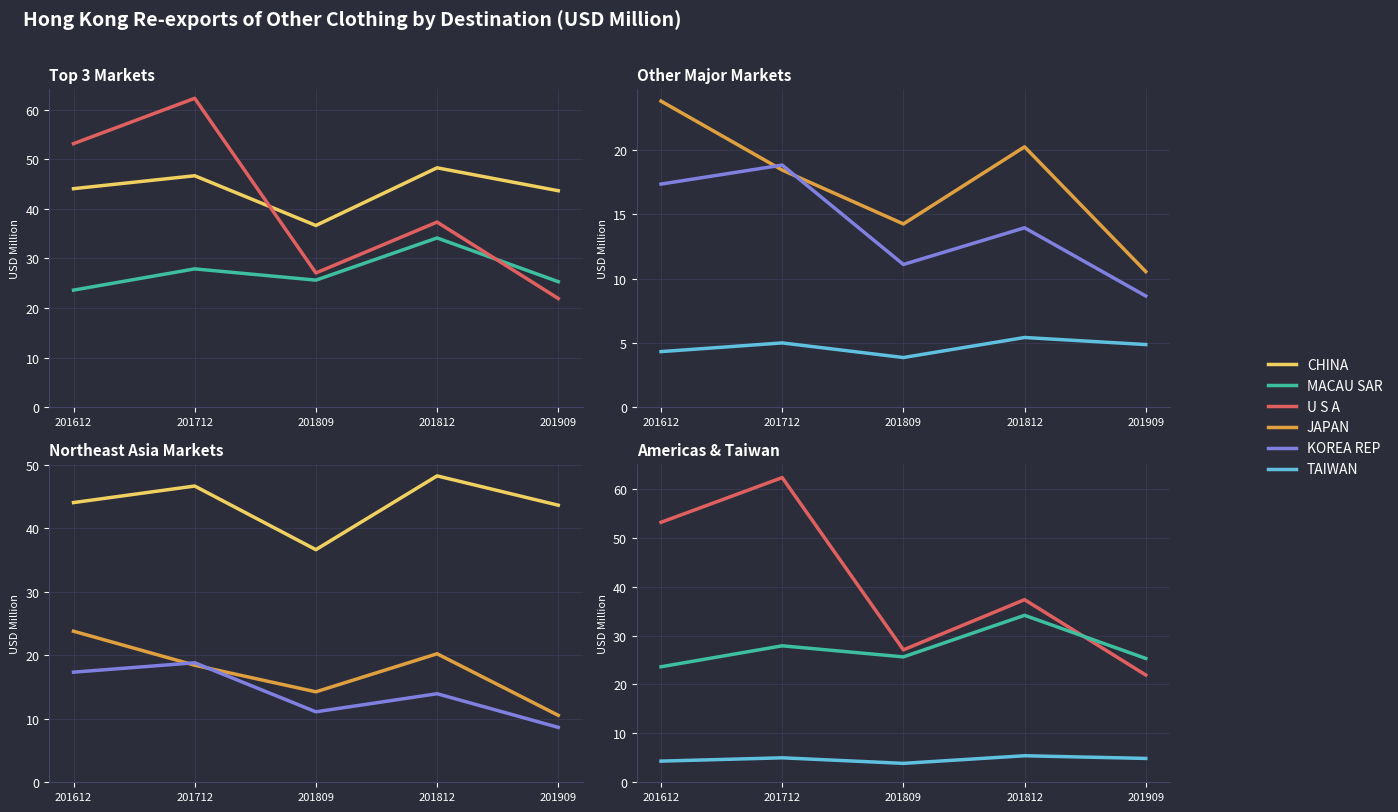

How many values in the MACAU SAR series are below 25?

1